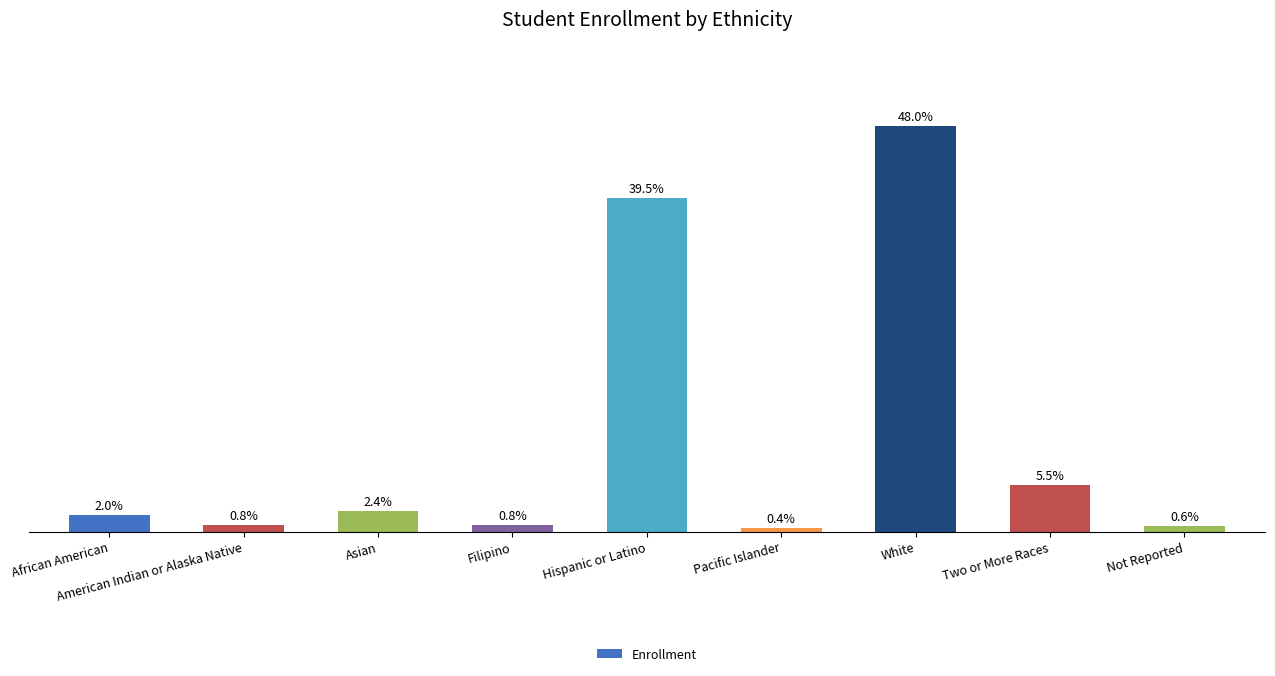

What is the minimum value shown in the chart?

79